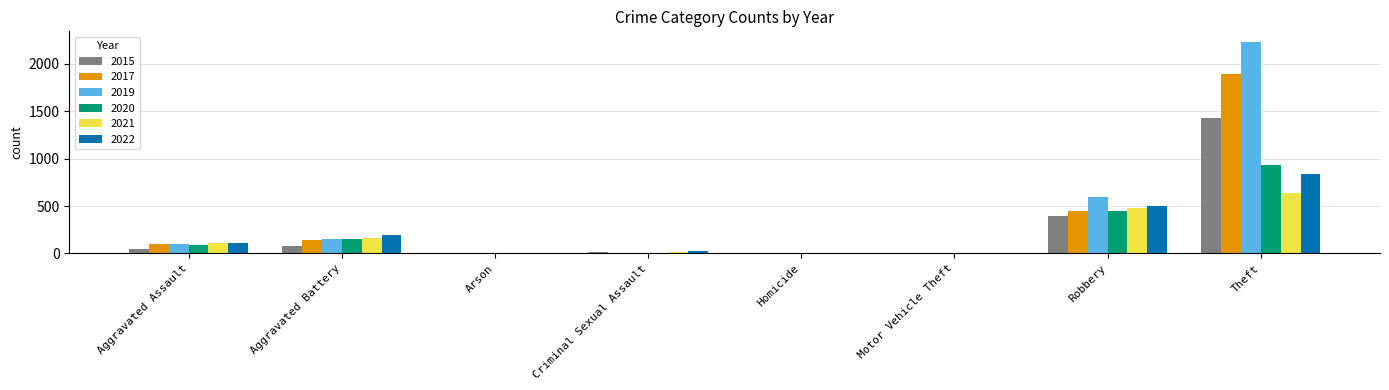

At which category is the sum across all series the highest?

Theft